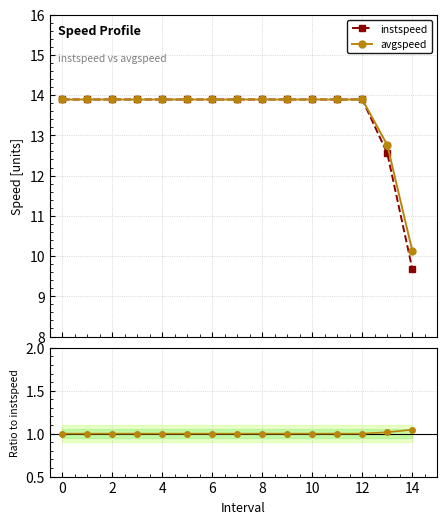

True or false: avgspeed has more than 1 points higher than both neighbors.

False